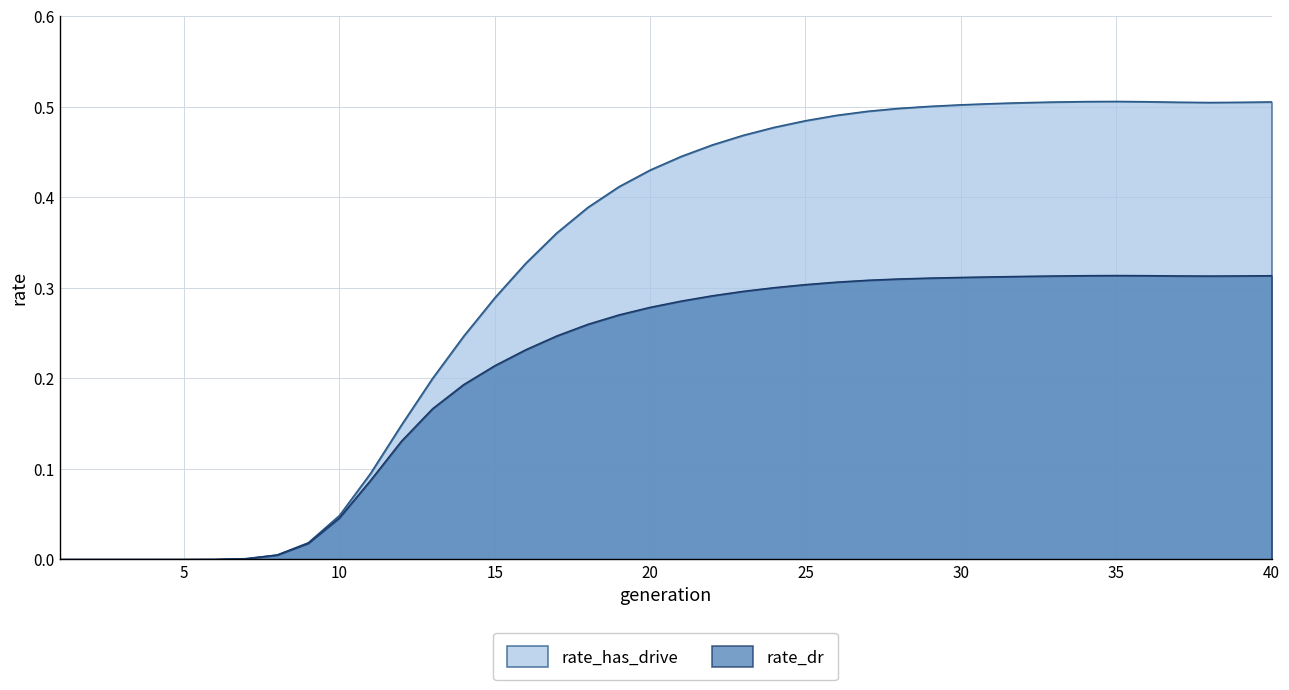

Count the number of data series in this chart.

2